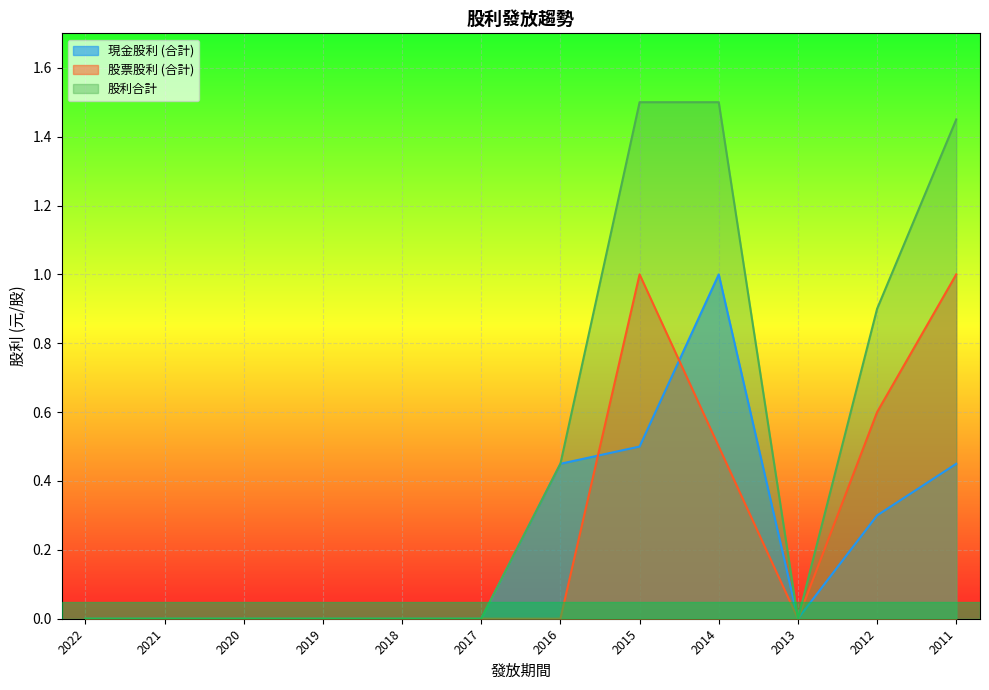

Count the number of data series in this chart.

3